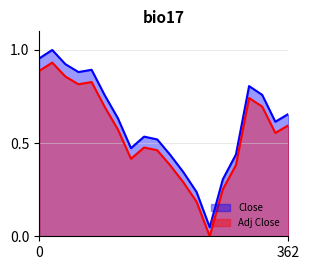

List the series in order of their overall mean, highest first.

Close, Adj Close